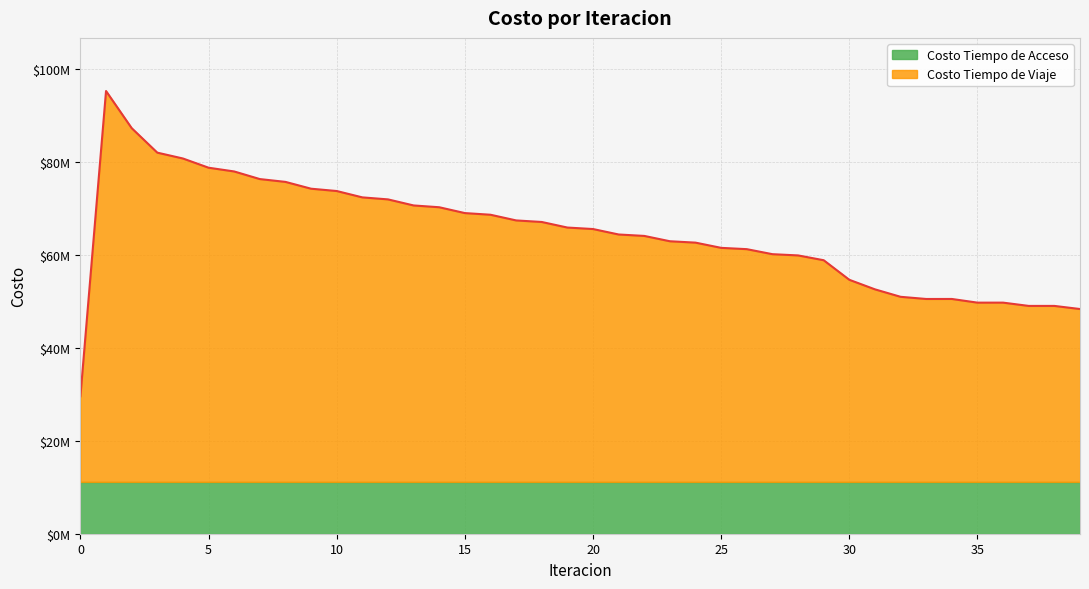

Does the chart display data point markers on the line(s)?

No